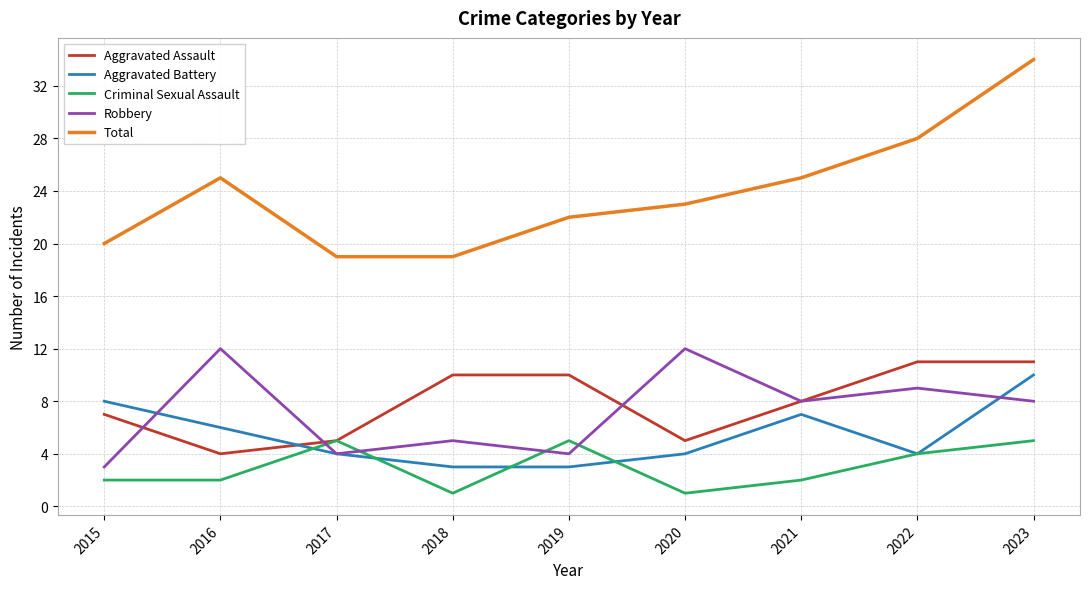

The Aggravated Battery series shows 4 at 2022. True or false?

True